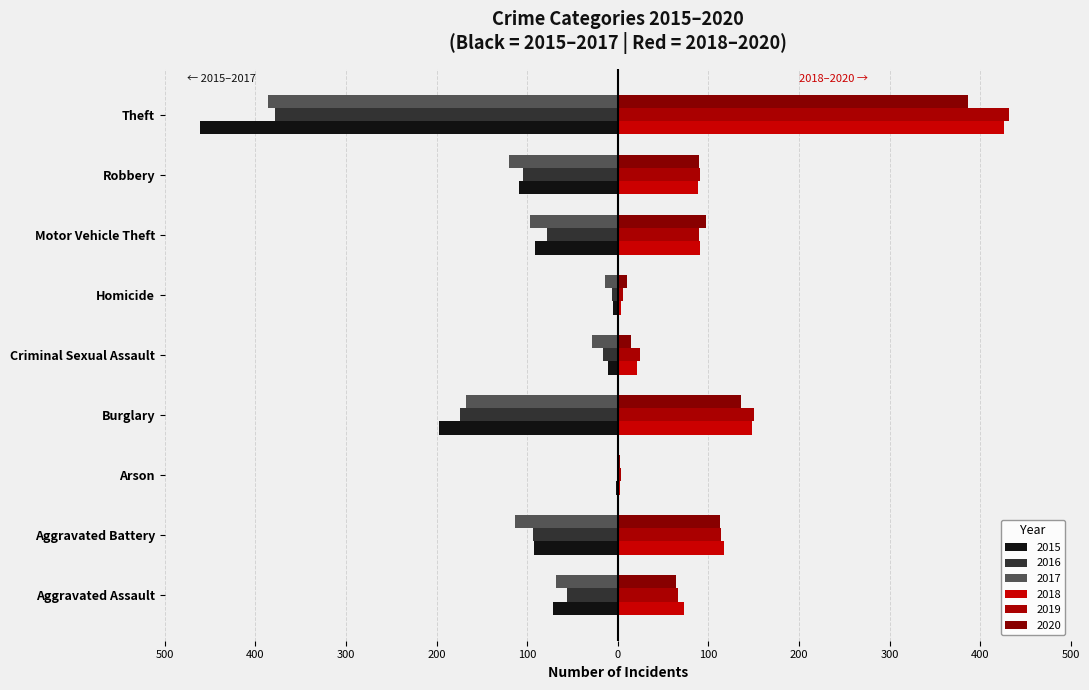

What is the total value across all series at Aggravated Assault?

8